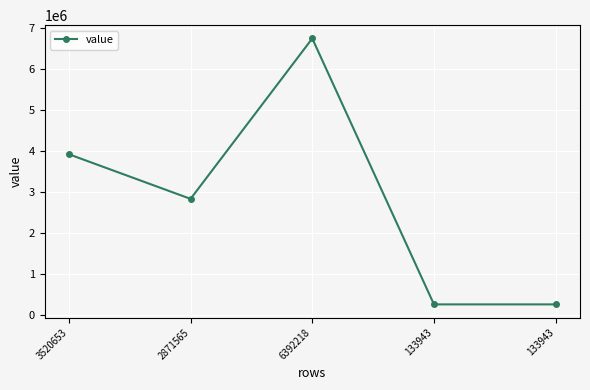

Reading right to left, extract all data points from this chart.

133943=250810	133943=250810	6392218=6755349	2871565=2832146	3520653=3923203